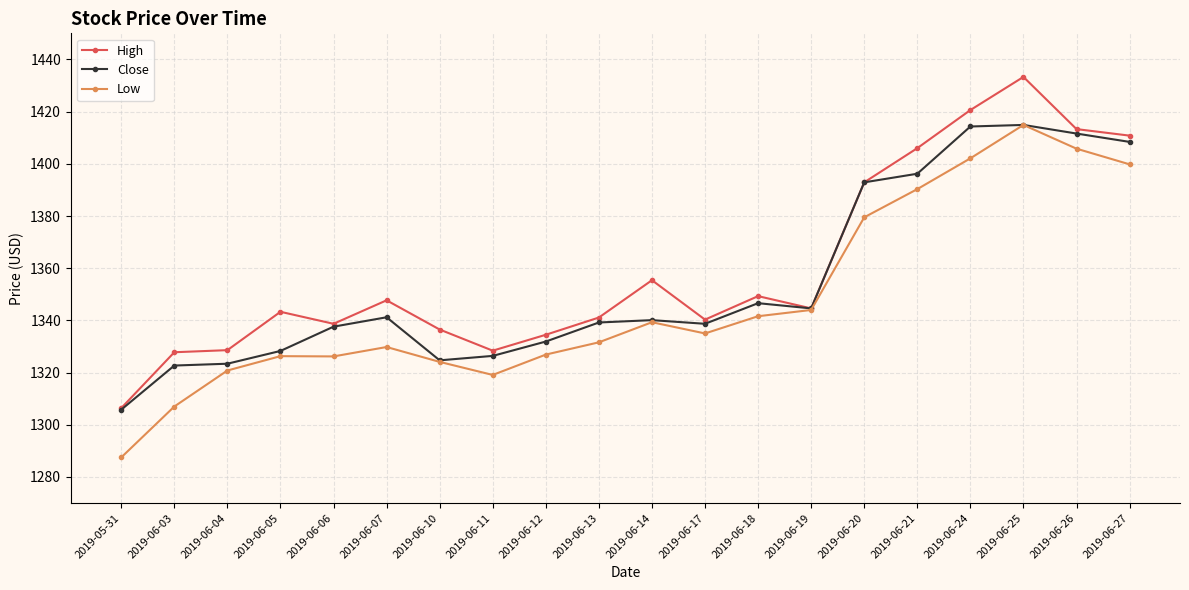

Does the chart display data point markers on the line(s)?

Yes